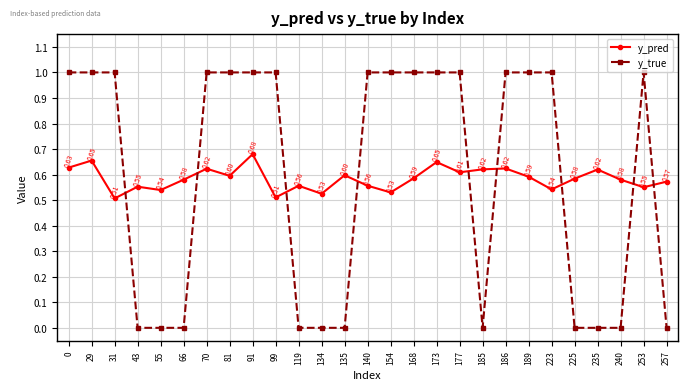

Which series has the widest spread of values?

y_true